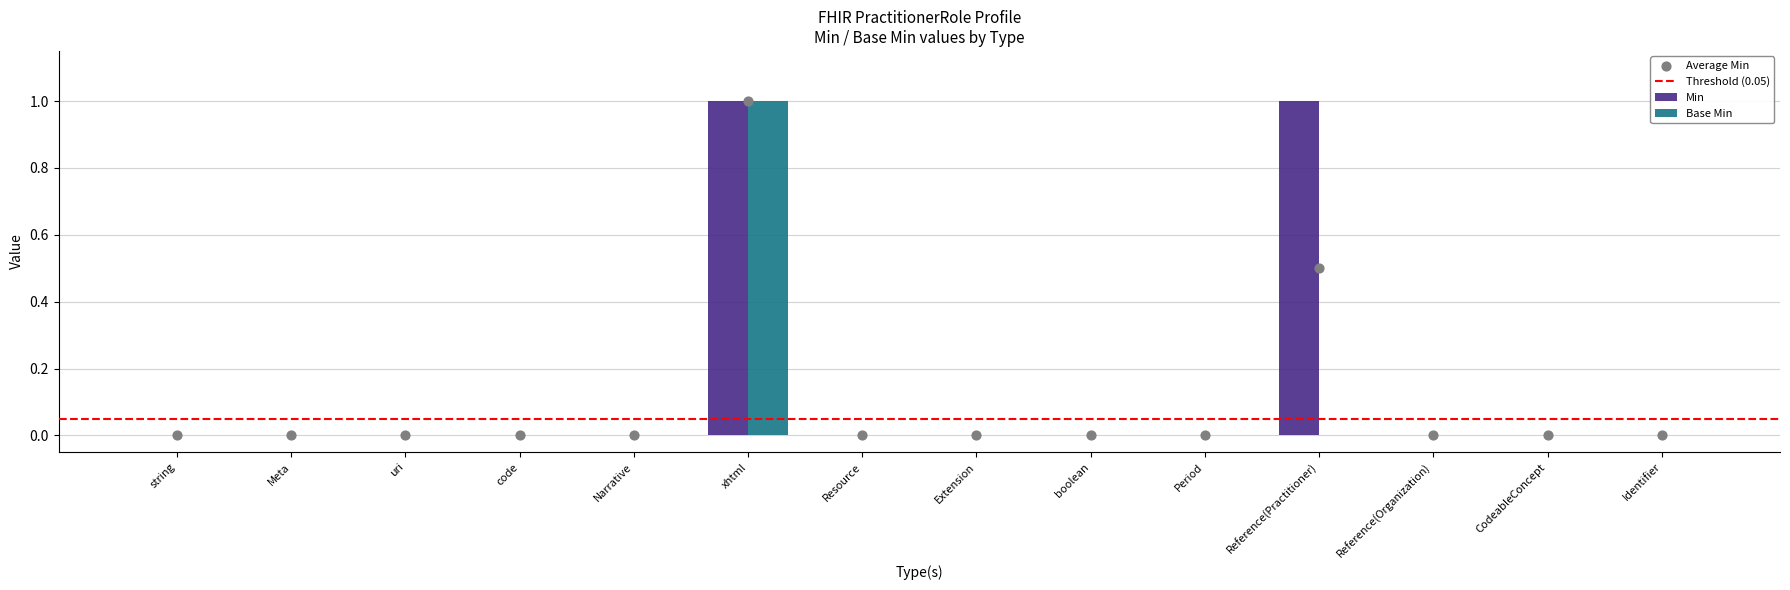

Which series has the largest Y range (max minus min)?

Min